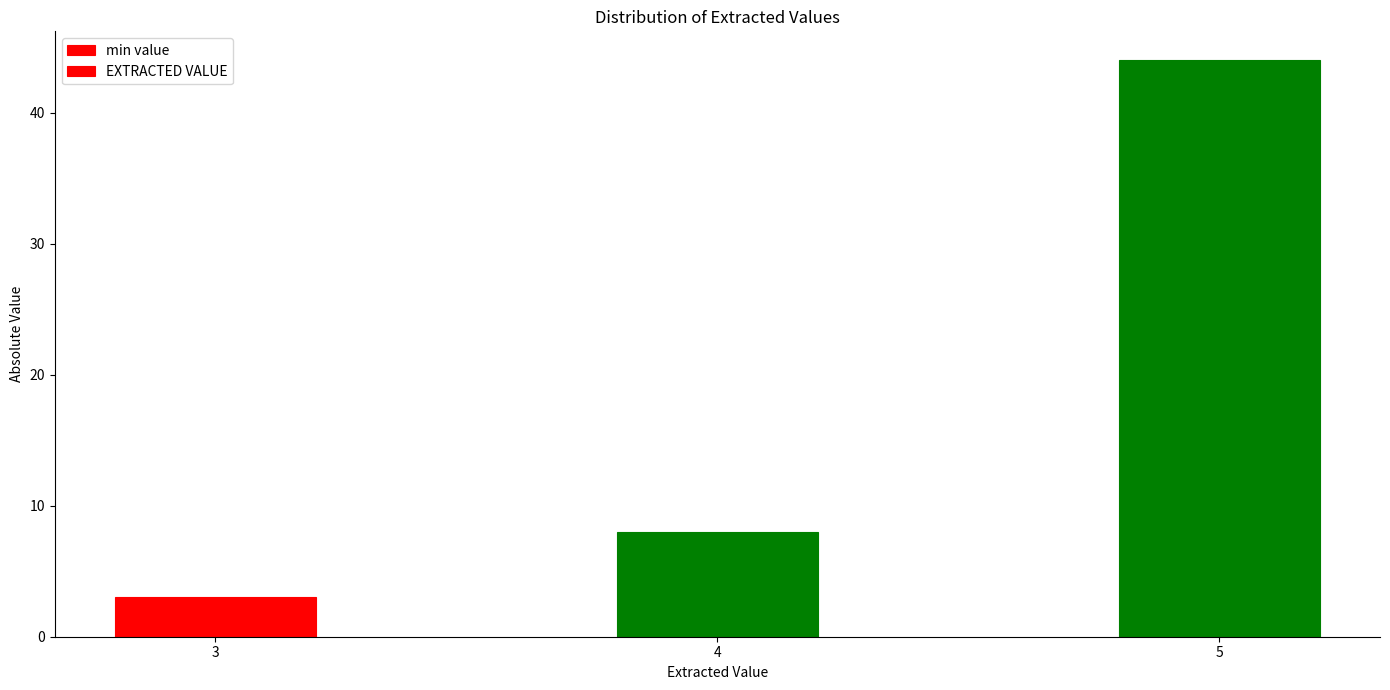

Reading right to left, list all the values displayed in this chart.

5=44	4=8	3=3